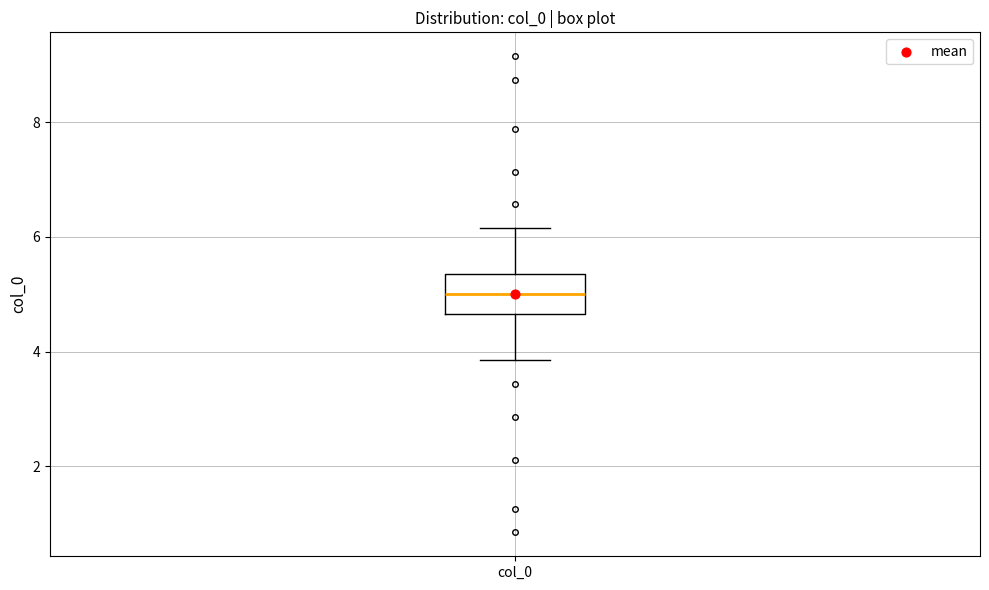

Transcribe this box plot: give where the median line is, the range the box spans, and where the two whiskers end, as read against the y-axis. The values are not printed on the chart, so give them approximately, as read against the axis.

median 5.0, box 4.6 to 5.4, whiskers 3.8 to 6.2